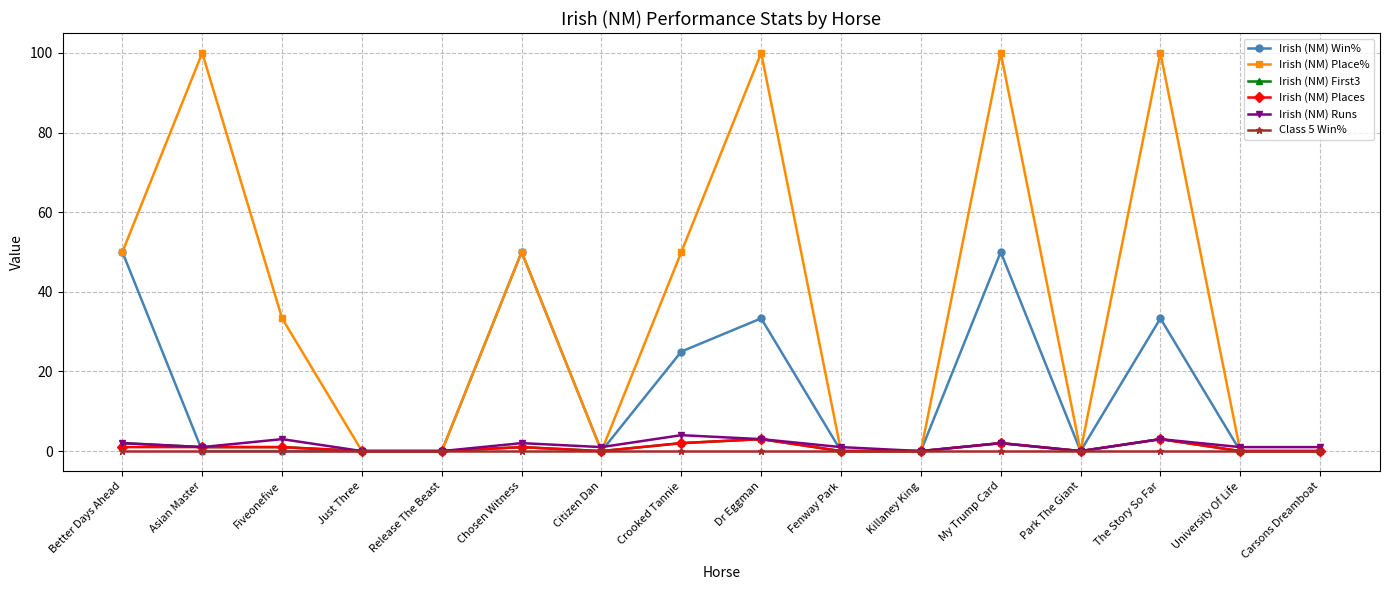

At which category is the sum across all series the highest?

My Trump Card